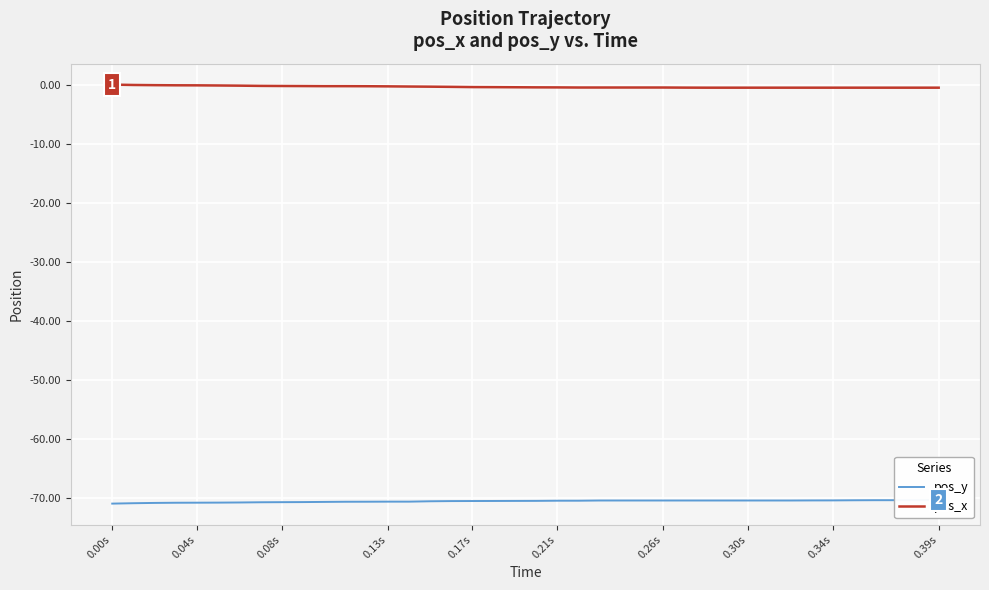

At how many categories does at least one series exceed -59?

40